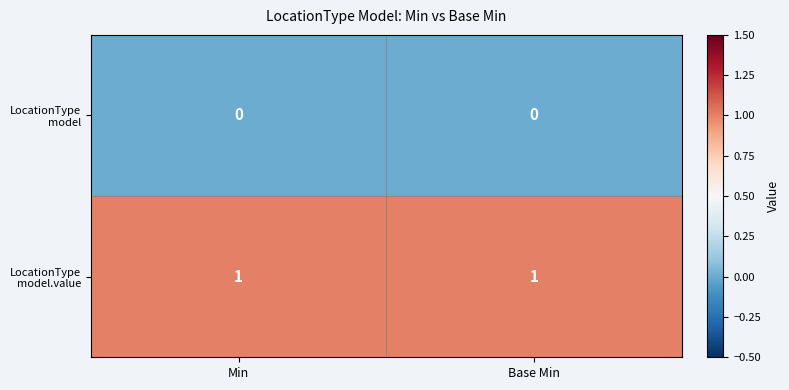

List the series in order of their overall mean, highest first.

LocationType model.value, LocationType model